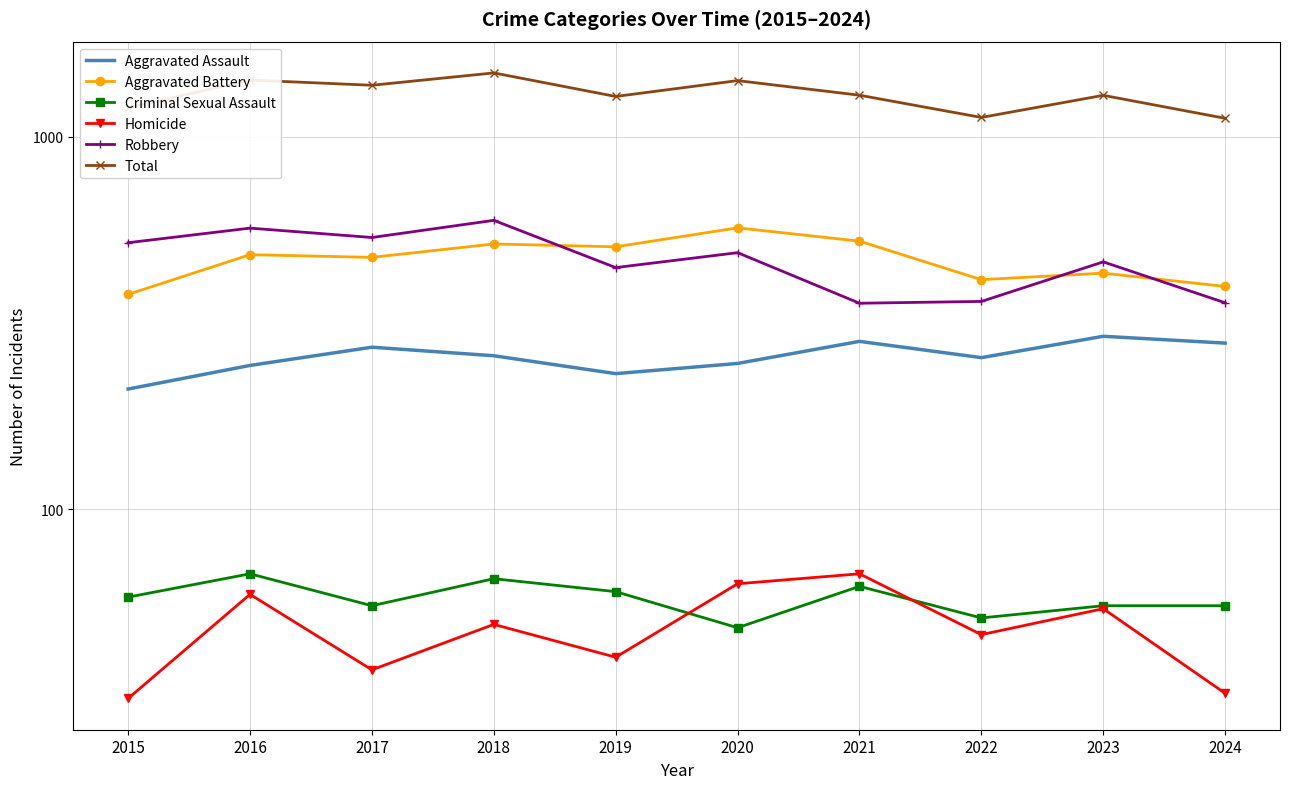

What is the difference between the Aggravated Assault values at 2020 and 2018?

12